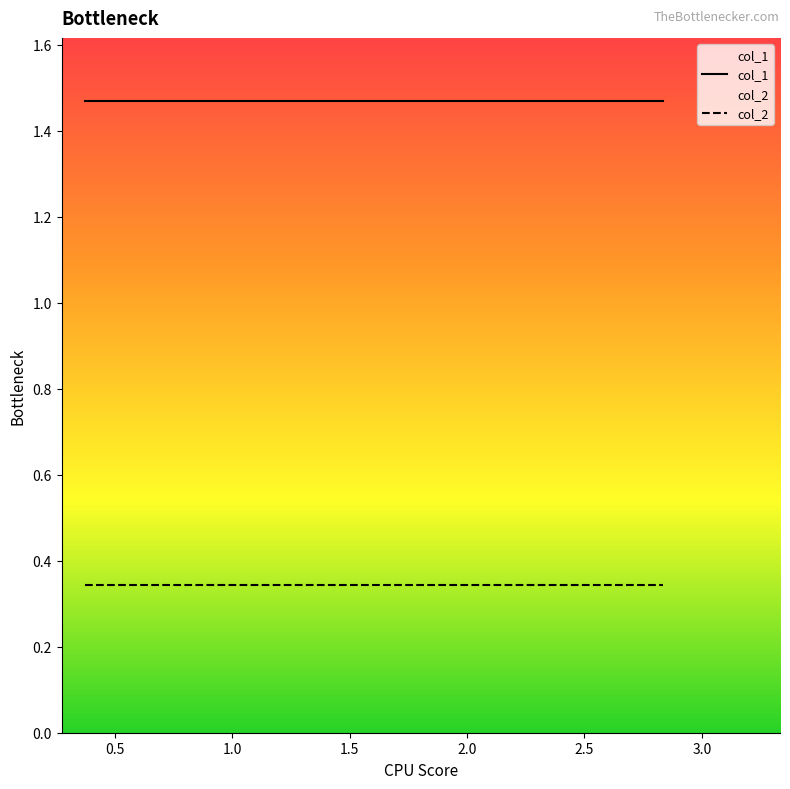

The col_2 series shows 0.2 at 17. True or false?

False